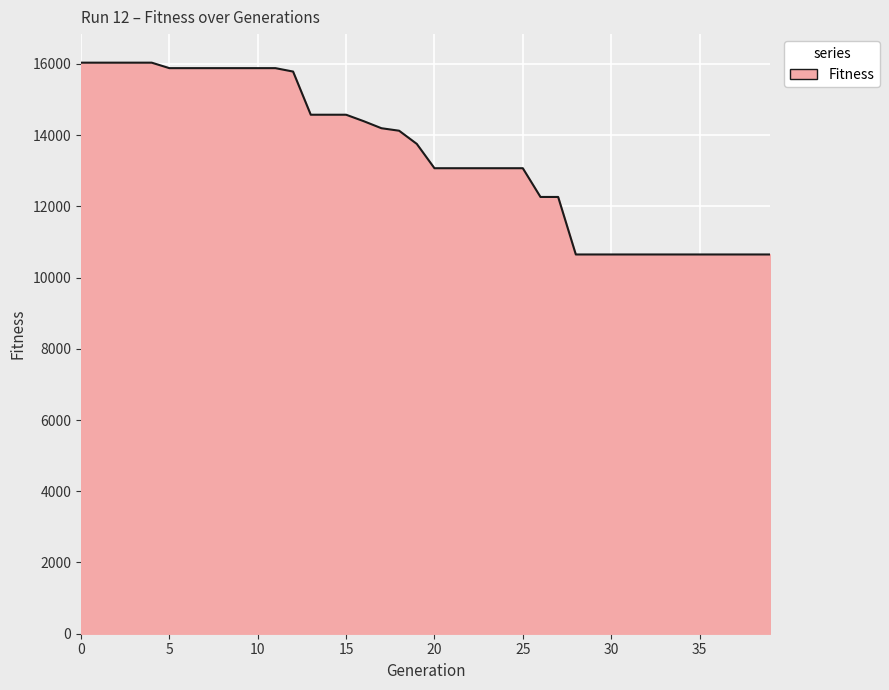

What is the greatest value displayed?

16035